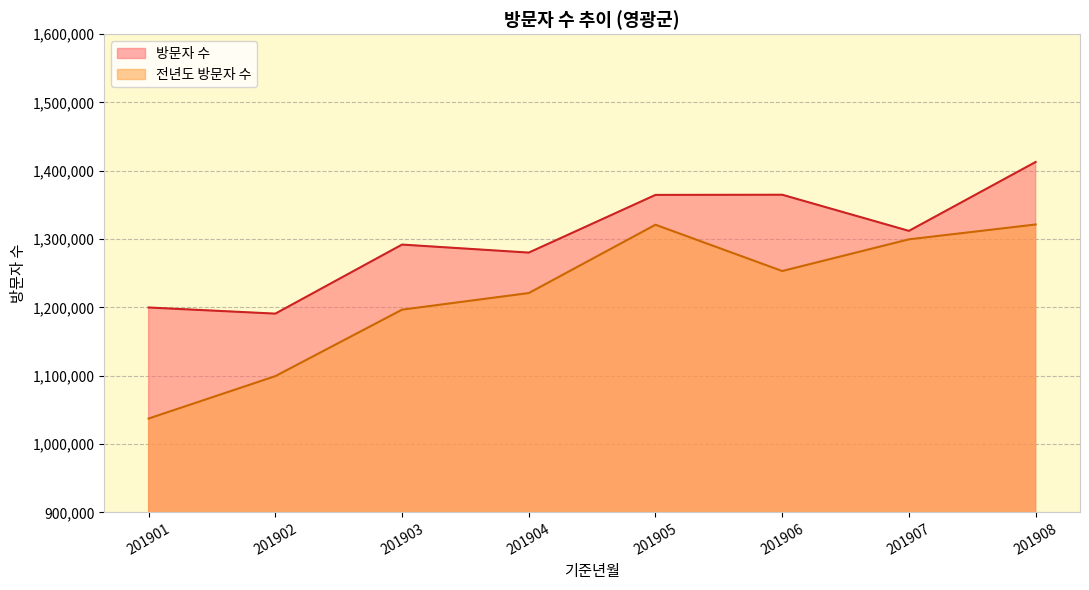

What is the total value across all series at 201904?

2501234